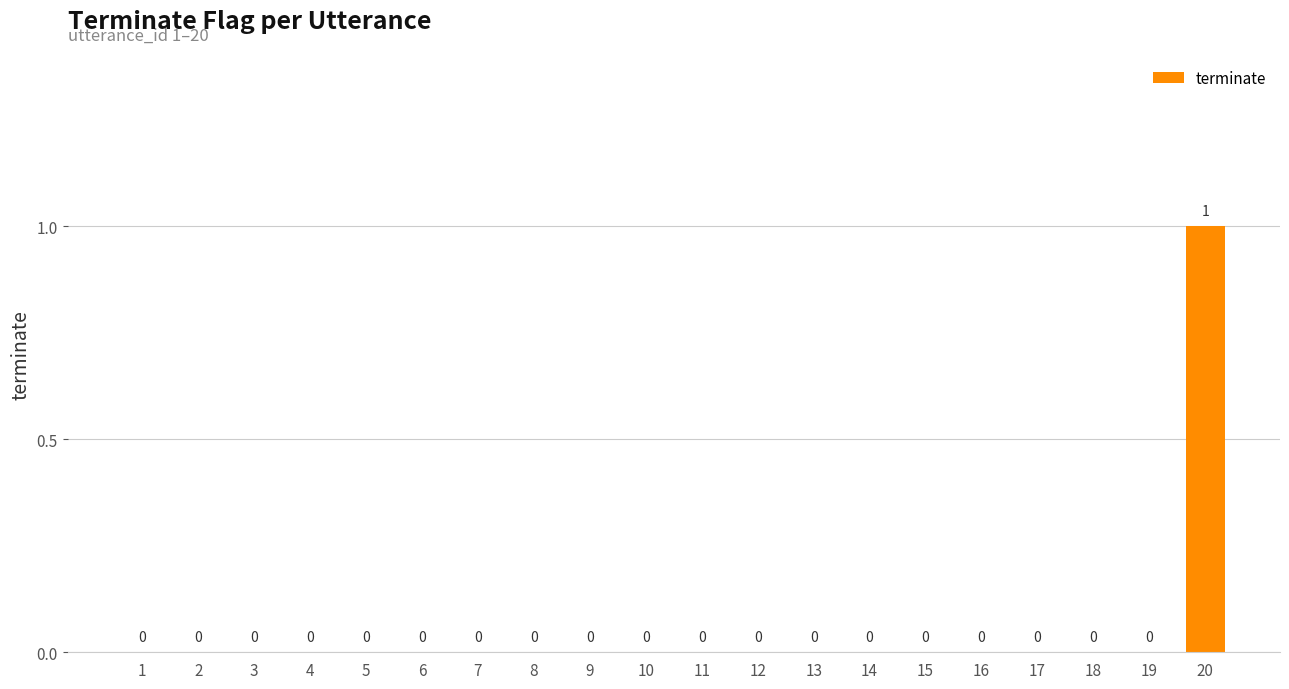

What is the change in value from 14 to 20?

+1